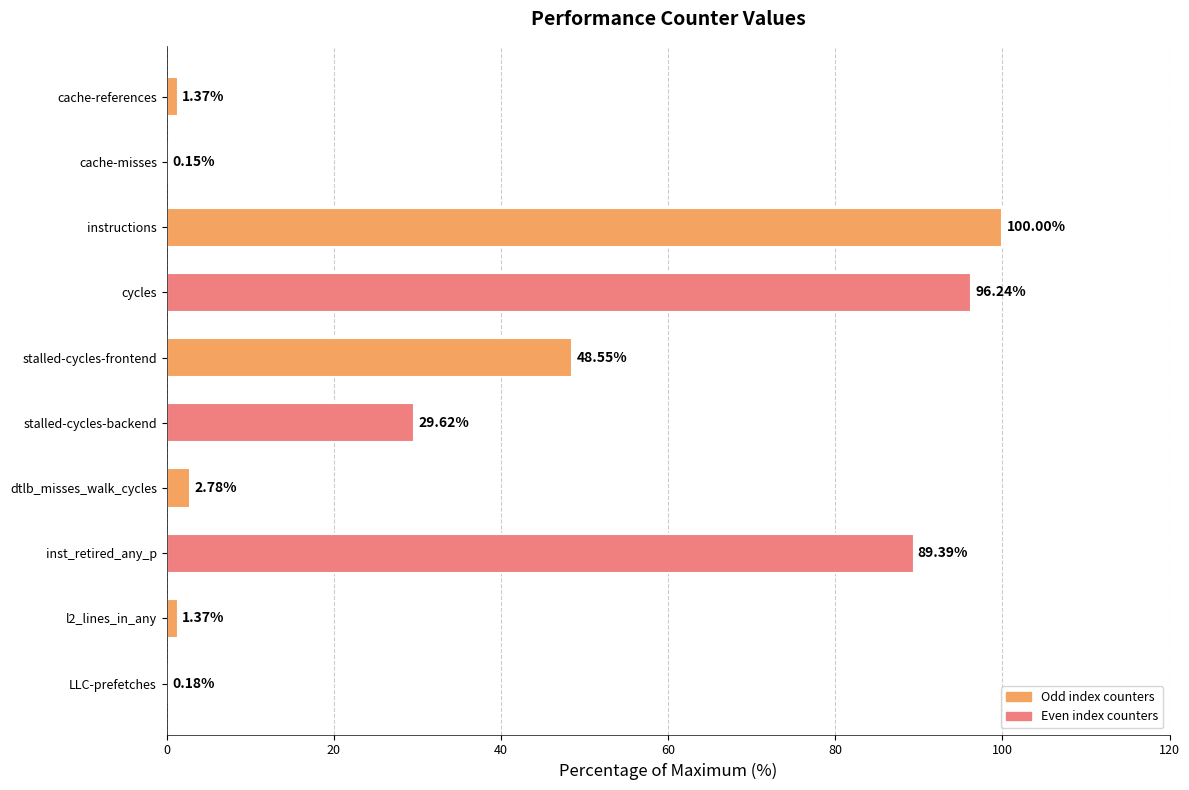

What is the sum of the values at dtlb_misses_walk_cycles and cycles?

99.0